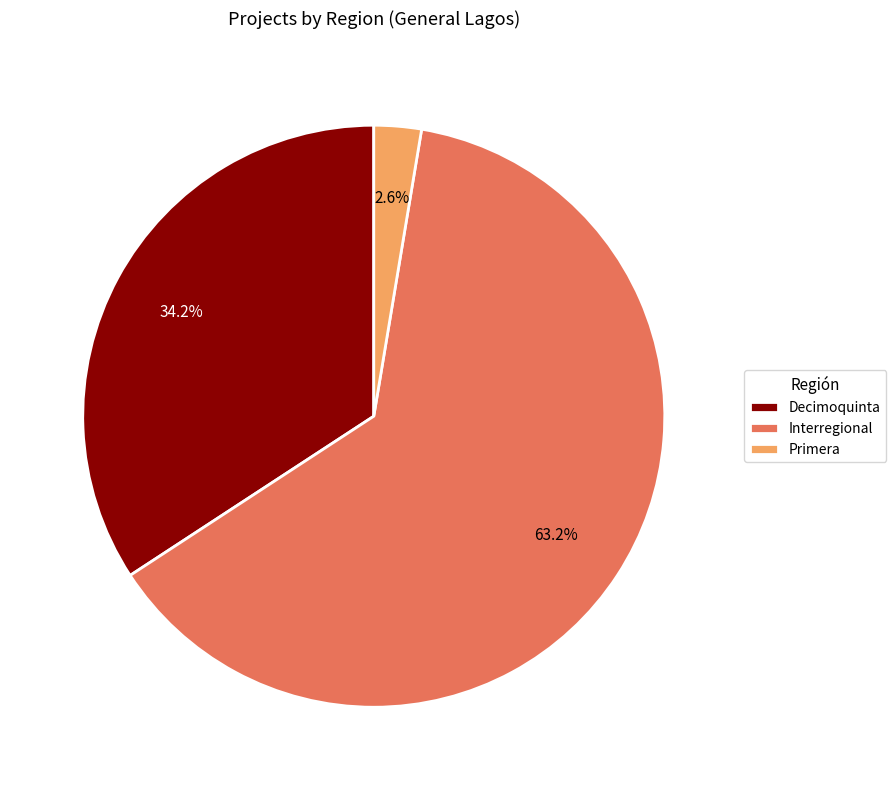

How many segments does this pie chart have?

3